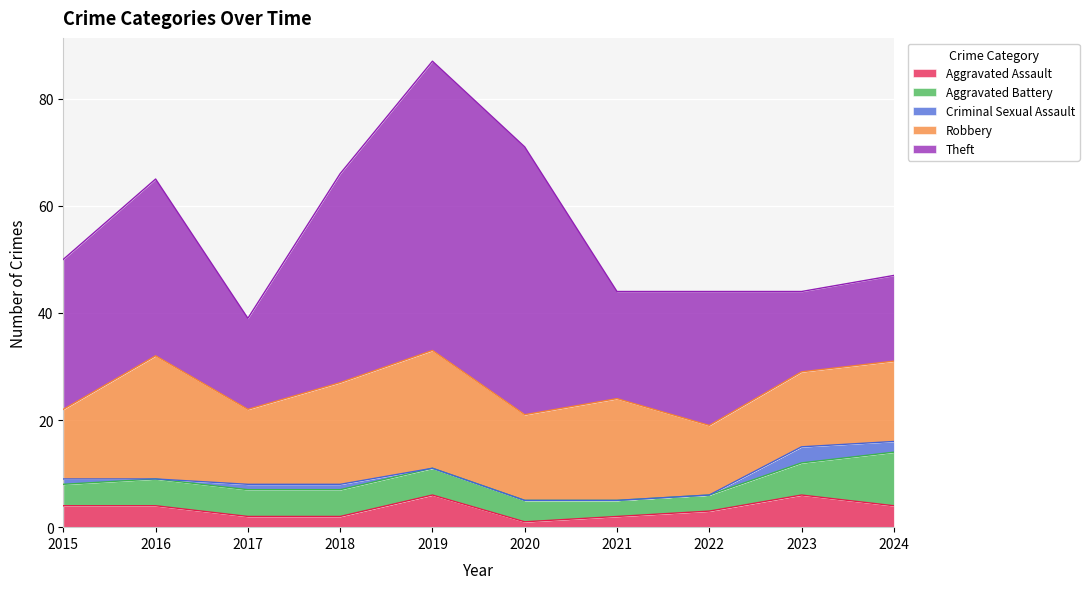

What are all the series names shown in the legend?

Aggravated Assault, Aggravated Battery, Criminal Sexual Assault, Robbery, Theft